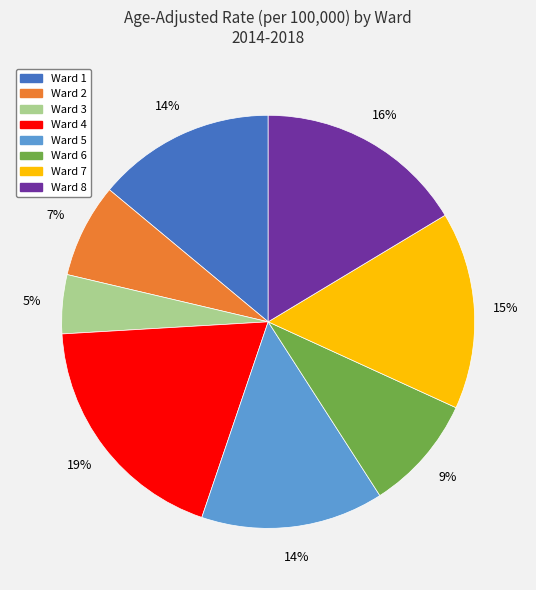

Which category has the biggest portion of the pie?

Ward 4